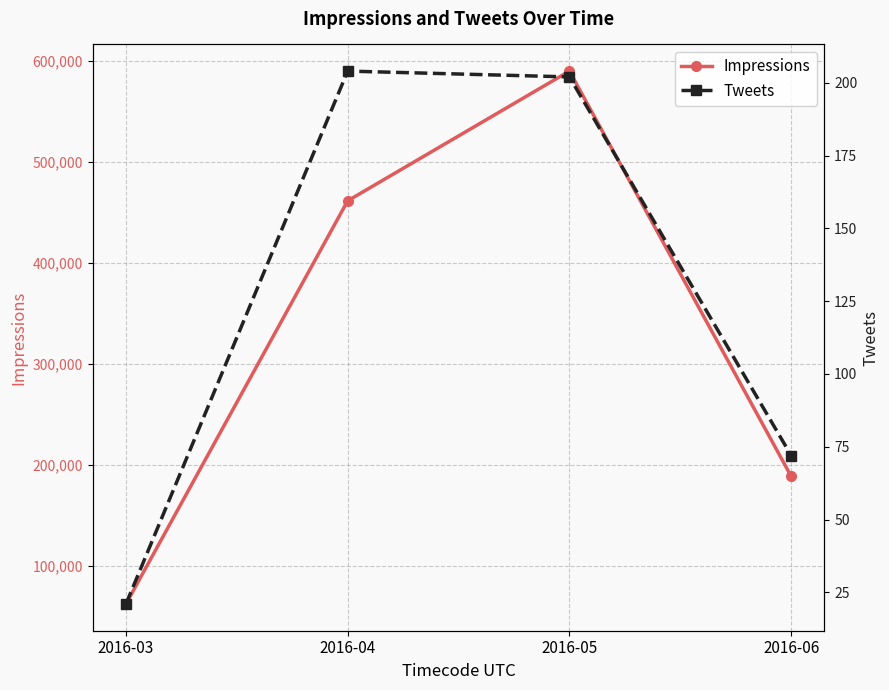

What is the value of the Tweets point at the 2nd from the left?

204